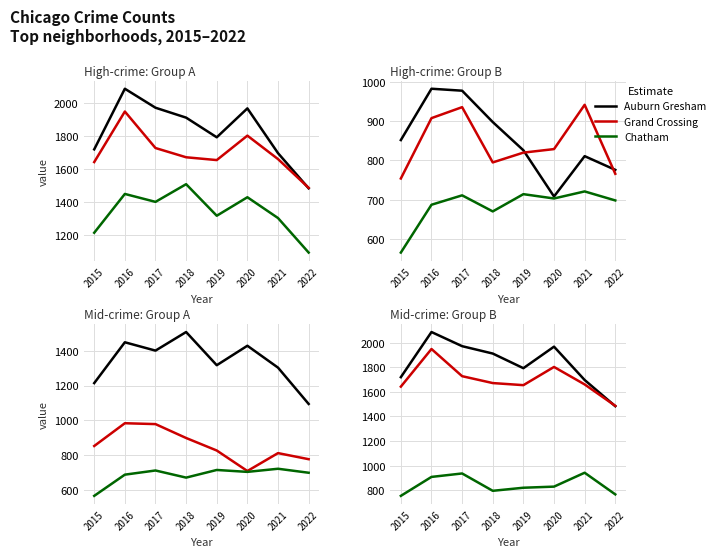

Which series has the largest total across all categories?

Austin